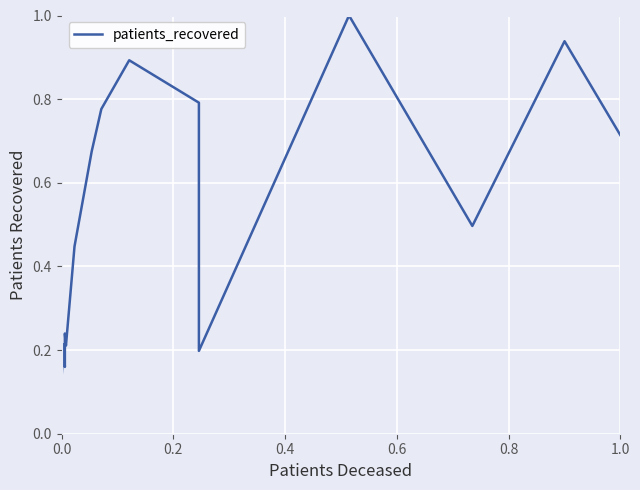

How many points are higher than both their immediate neighbors (excluding endpoints)?

5